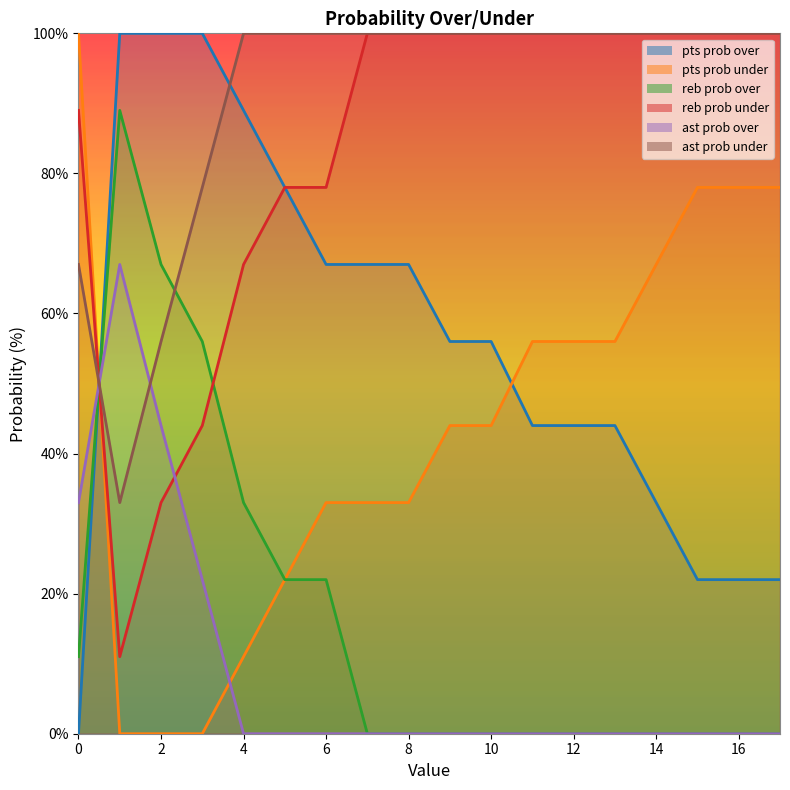

Which series has the largest total across all categories?

ast prob over